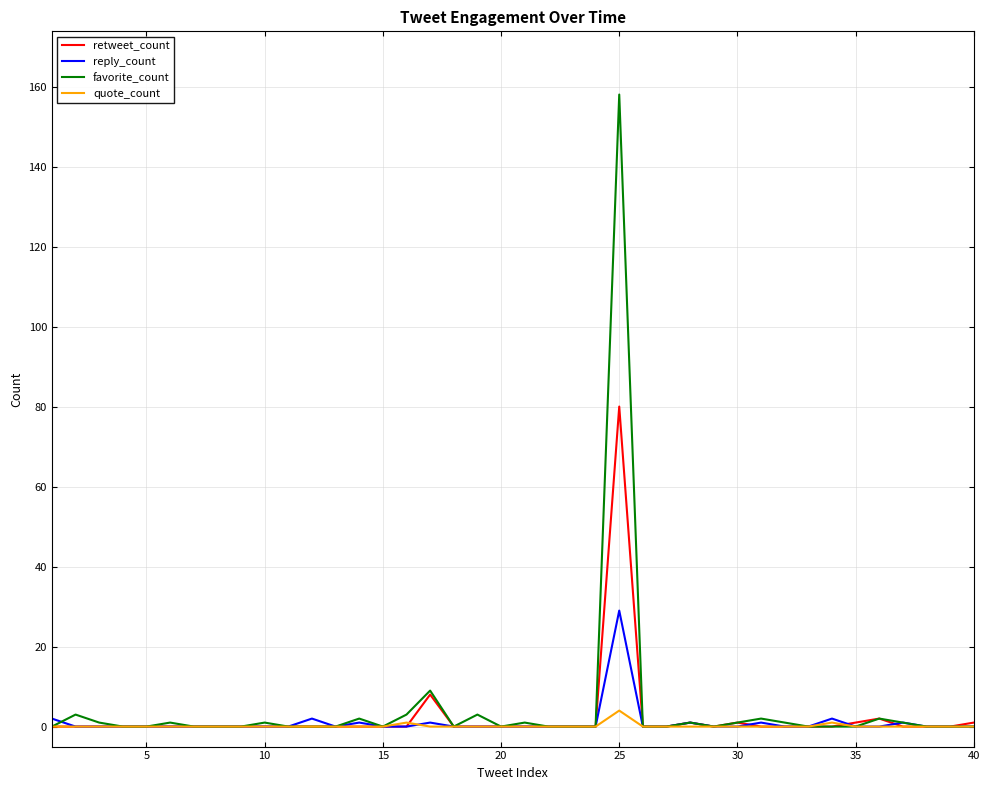

Which series has the widest spread of values?

favorite_count